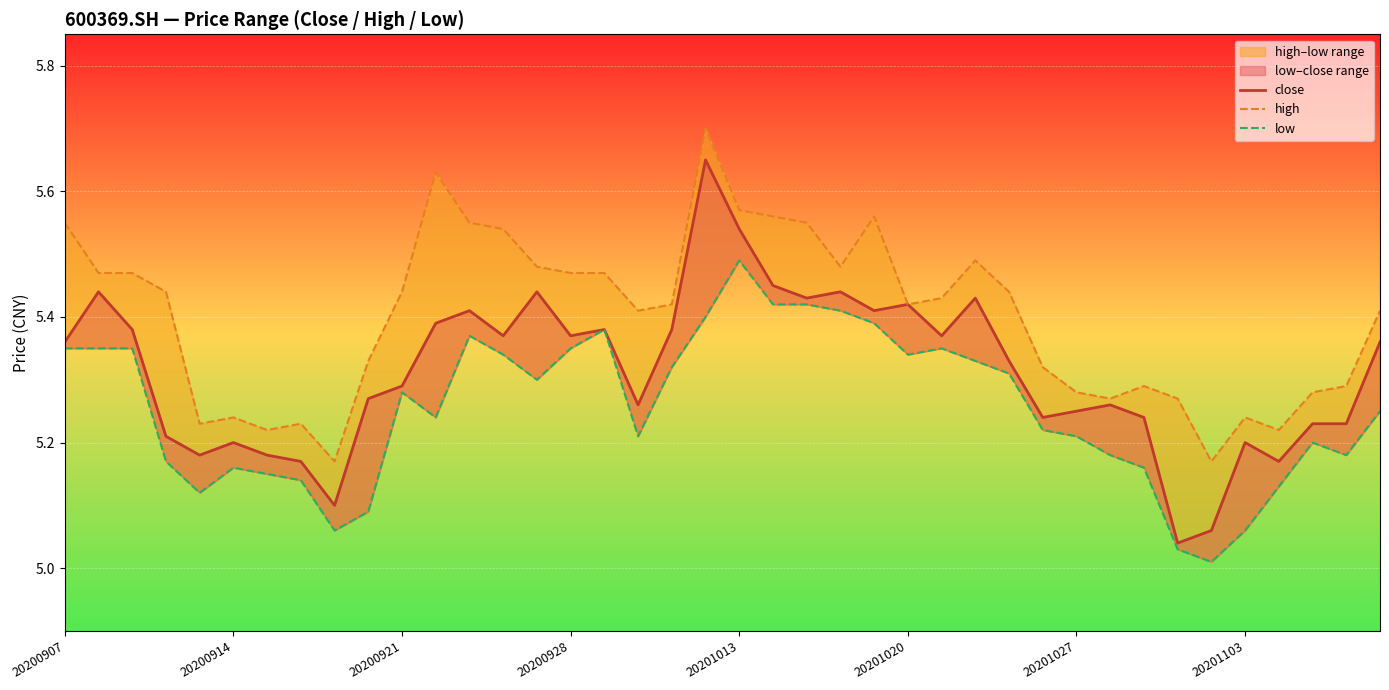

What is the difference between the highest and lowest values at 20201027?

0.1